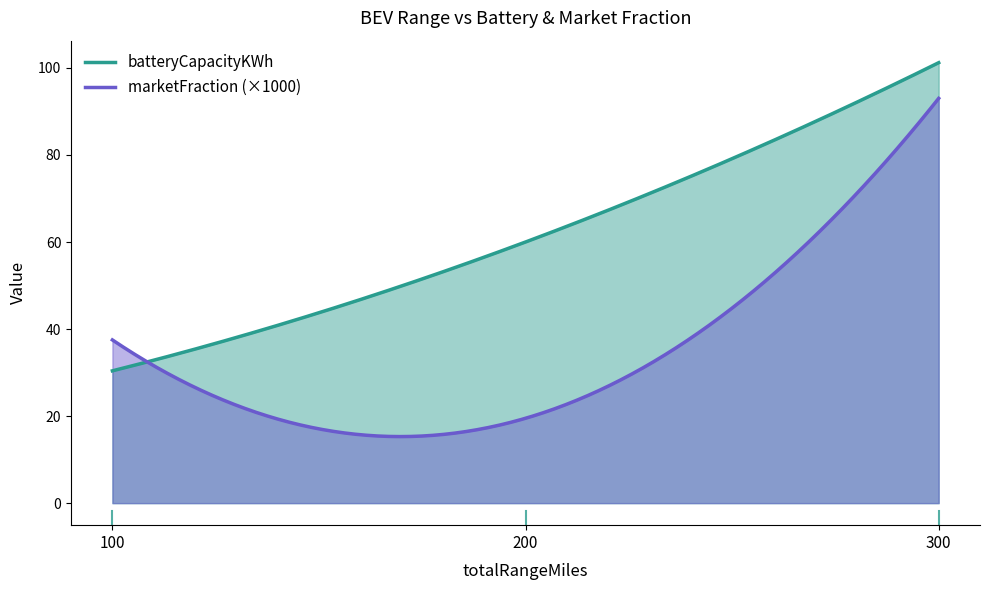

At 300, list the series in order from largest to smallest.

batteryCapacityKWh, marketFraction (×1000)